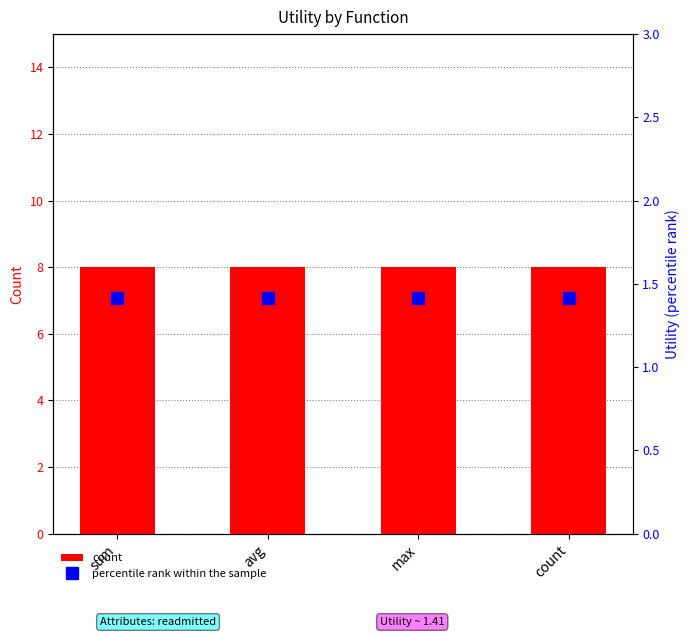

What is the sum of all percentile rank within the sample values?

5.7